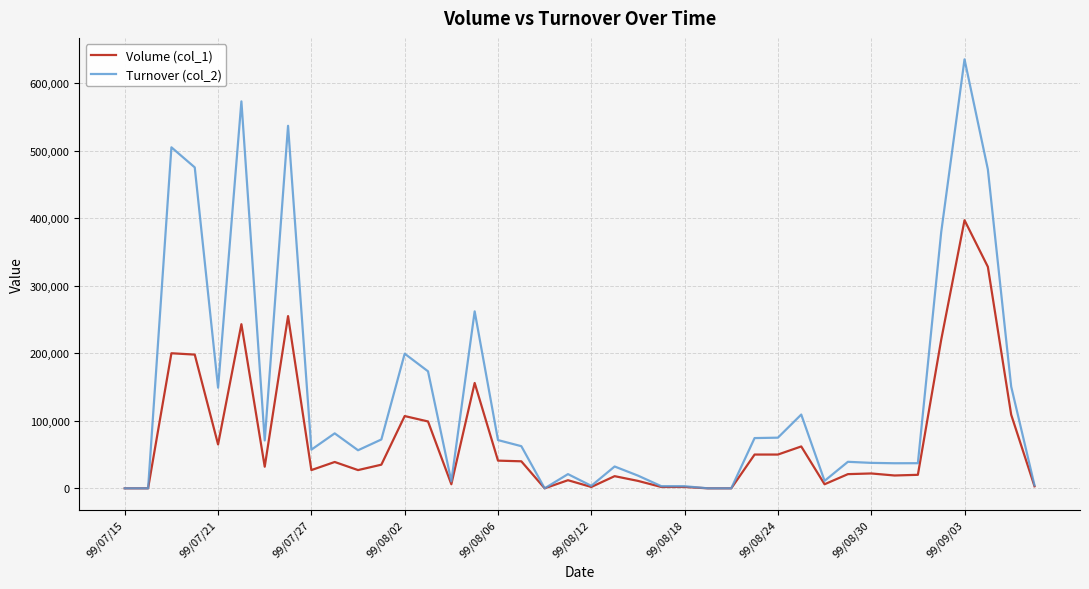

Which series has the largest range (max minus min)?

Turnover (col_2)